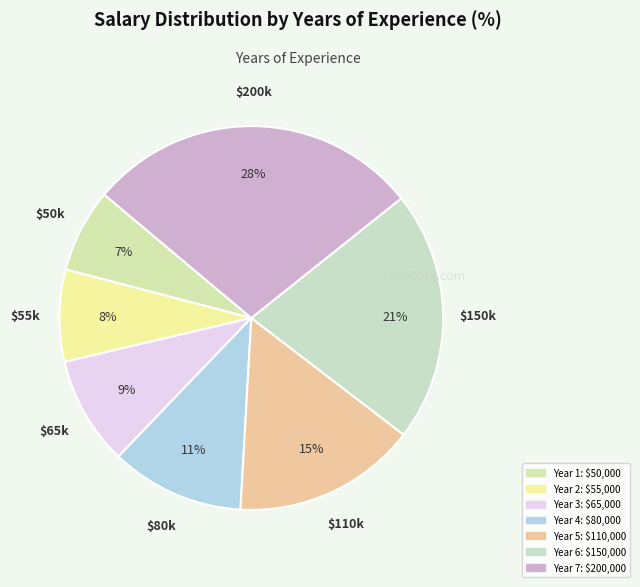

Count the number of slices in the pie.

7